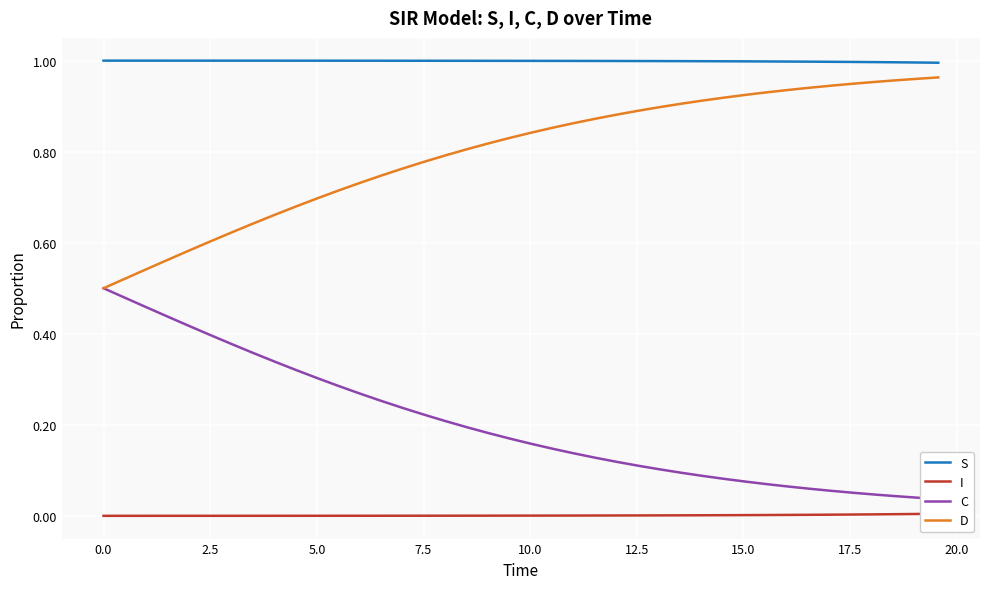

True or false: S and D intersect in this chart.

False